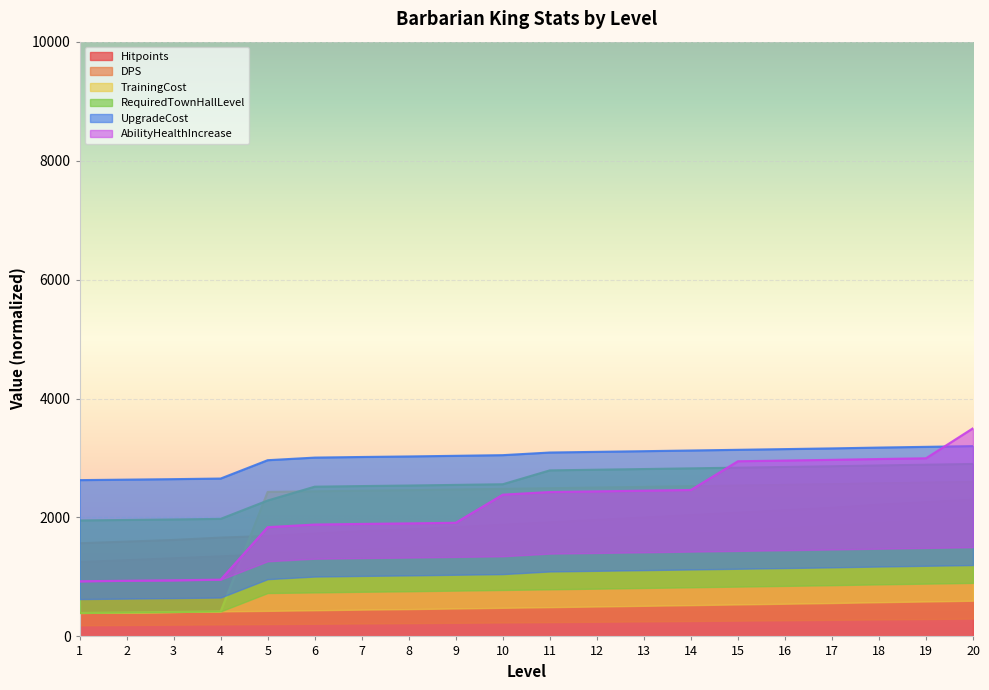

After their last crossing, which series has the higher values: TrainingCost or DPS?

TrainingCost